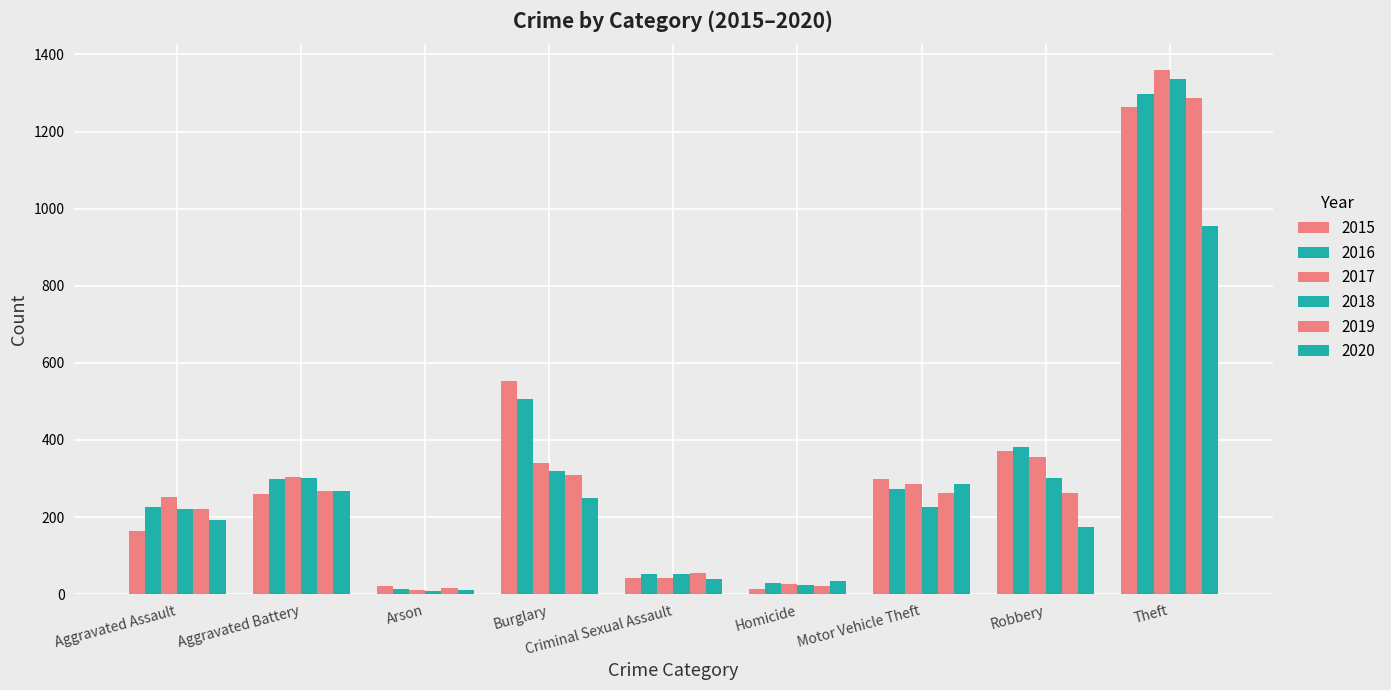

The 2018 series shows 23 at Homicide. True or false?

True